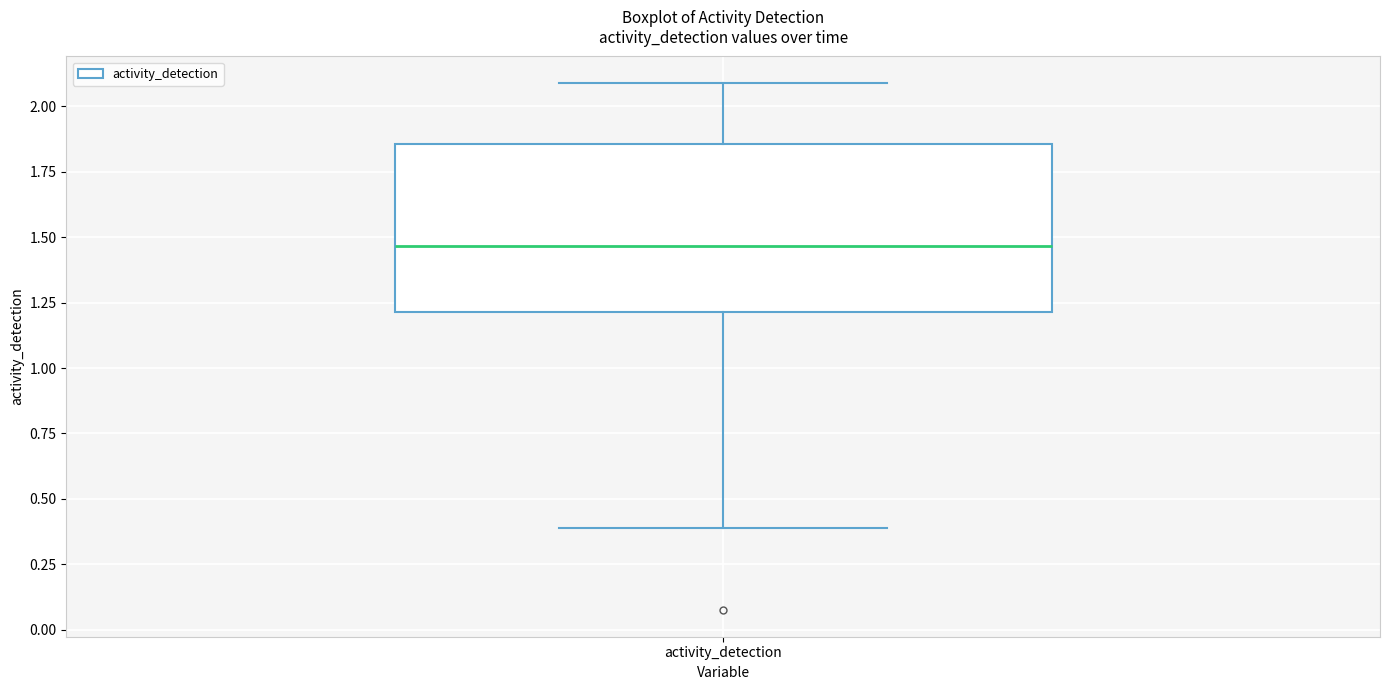

Transcribe this box plot: give where the median line is, the range the box spans, and where the two whiskers end, as read against the y-axis. The values are not printed on the chart, so give them approximately, as read against the axis.

median 1.45, box 1.20 to 1.85, whiskers 0.40 to 2.10